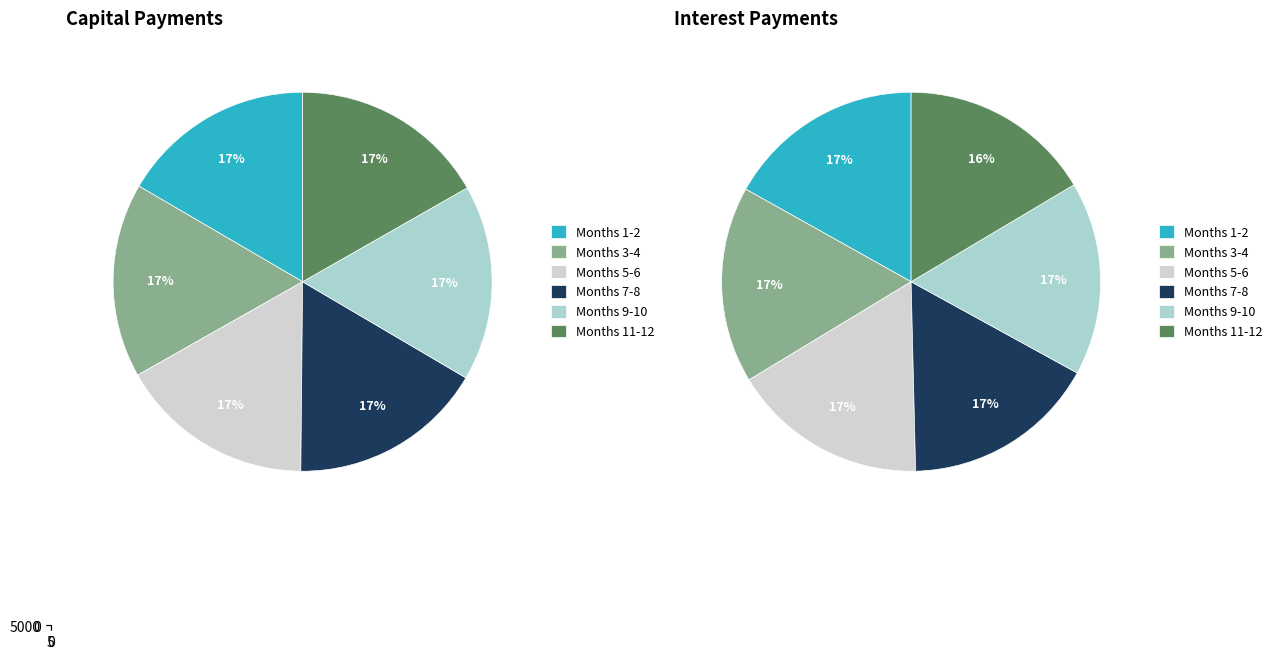

Between Month 4 and Month 5, which series saw the biggest shift?

interest